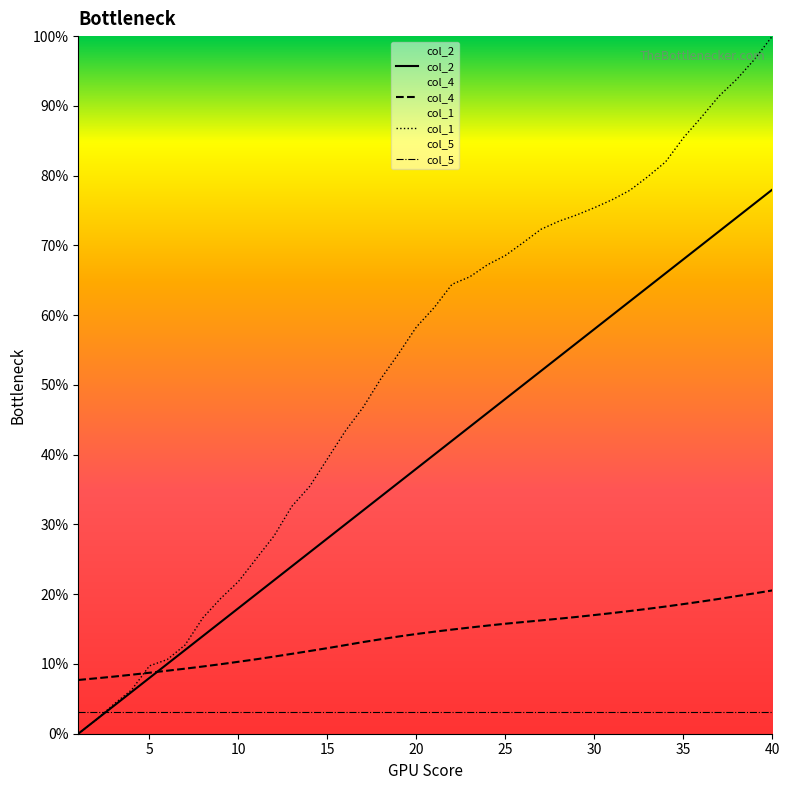

Rank the categories by col_4 value from highest to lowest.

40, 39, 38, 37, 36, 35, 34, 33, 32, 31, 30, 29, 28, 27, 26, 25, 24, 23, 22, 21, 20, 19, 18, 17, 16, 15, 14, 13, 12, 11, 10, 9, 8, 7, 6, 5, 4, 3, 2, 1